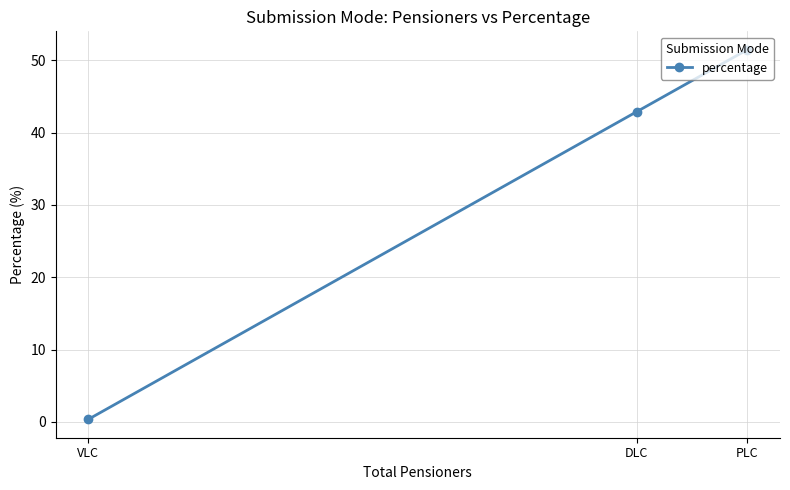

At which category does the chart reach its minimum across all series?

VLC